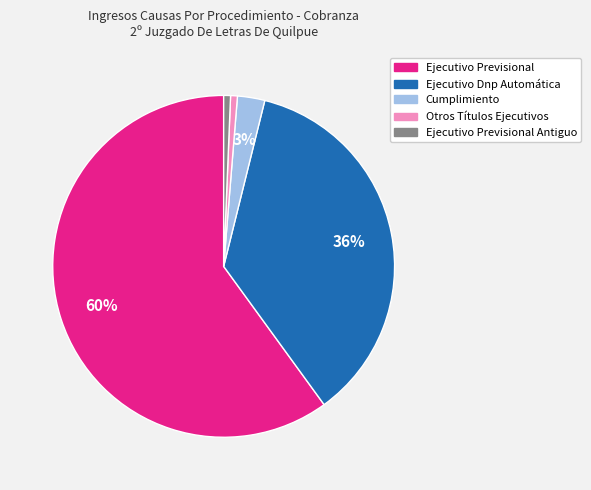

Does any single category account for the majority?

Yes